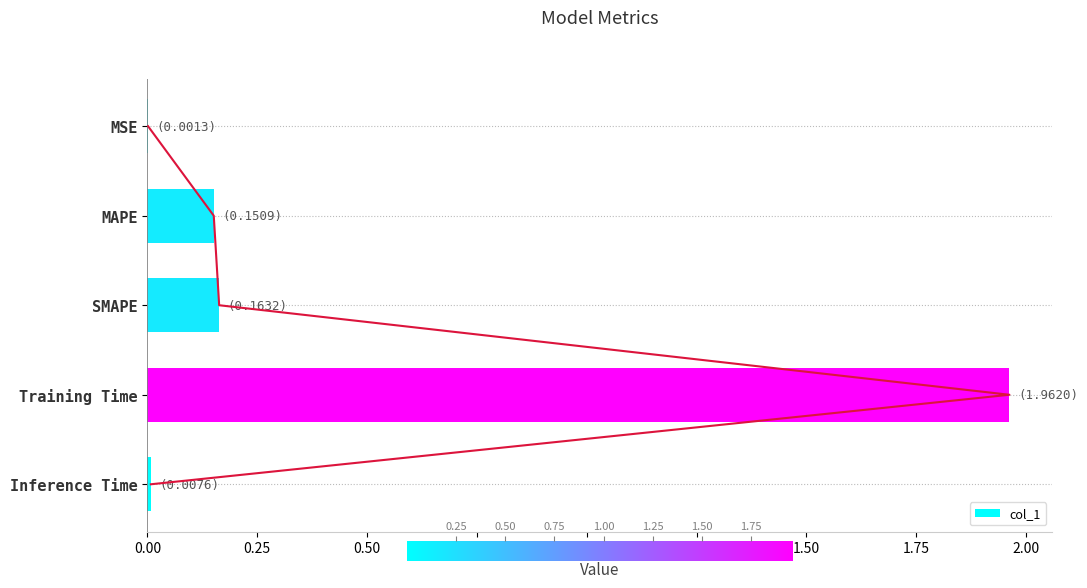

Is it true that col_1 equals 0.0 at MAPE?

False